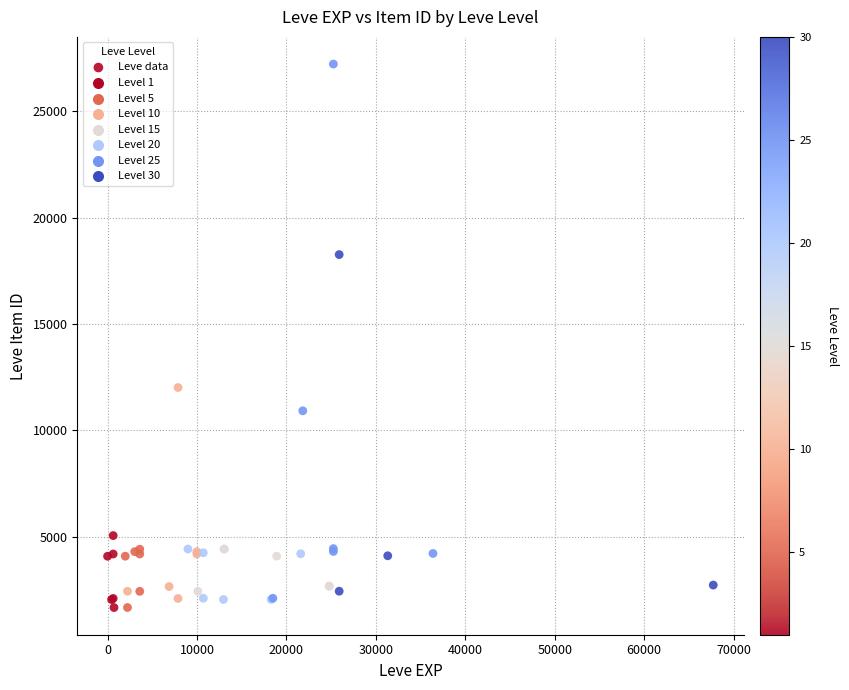

What Y value in the scatter plot is closest to 14448?

12018